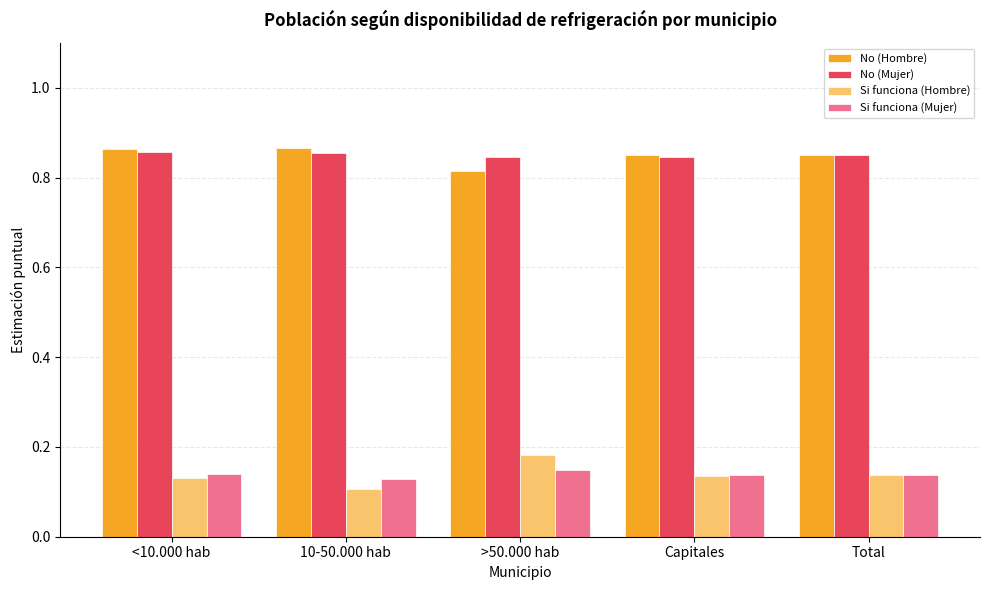

At how many categories does at least one series exceed 0?

5